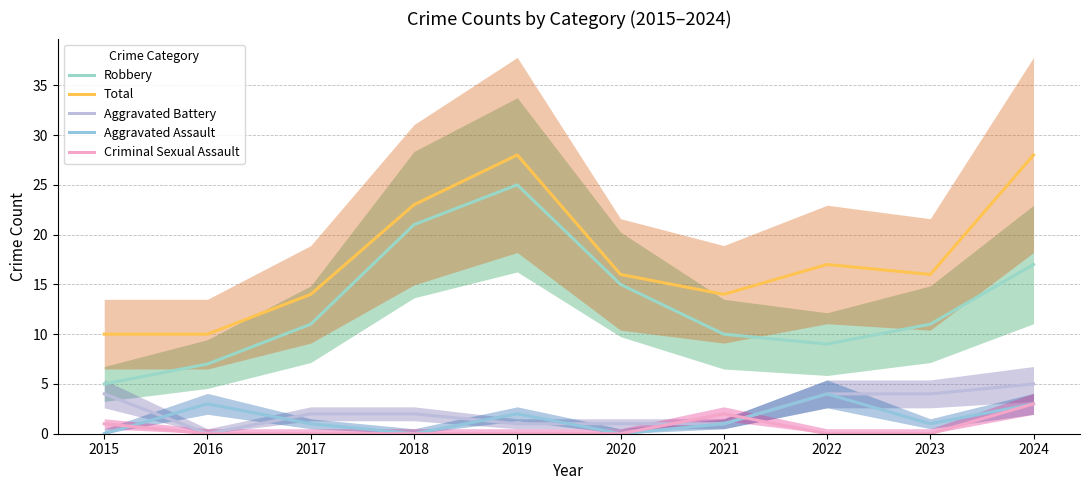

After their last crossing, which series has the higher values: Aggravated Assault or Criminal Sexual Assault?

Aggravated Assault